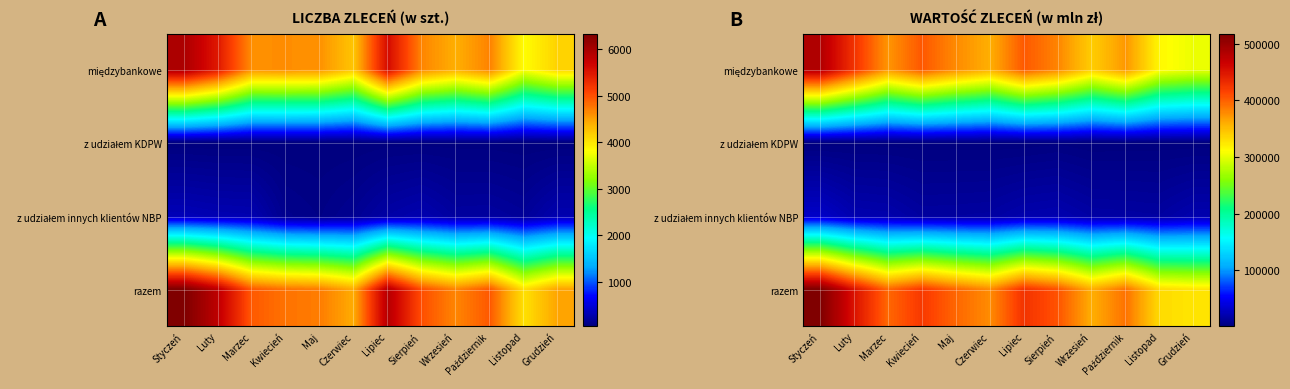

How many data points does each series have?

12